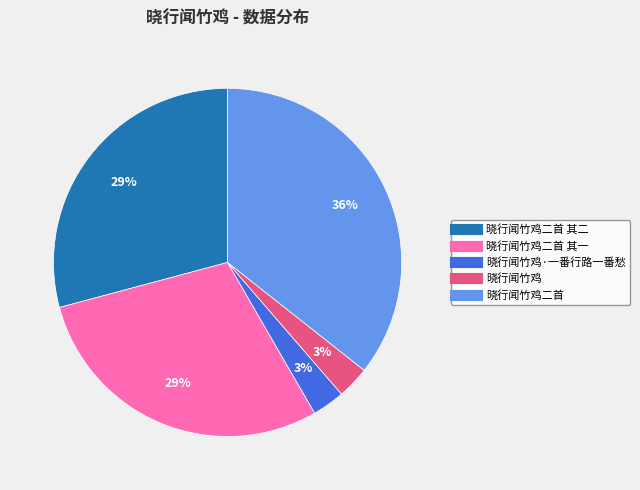

To the nearest percent, what is the average slice percentage?

20%